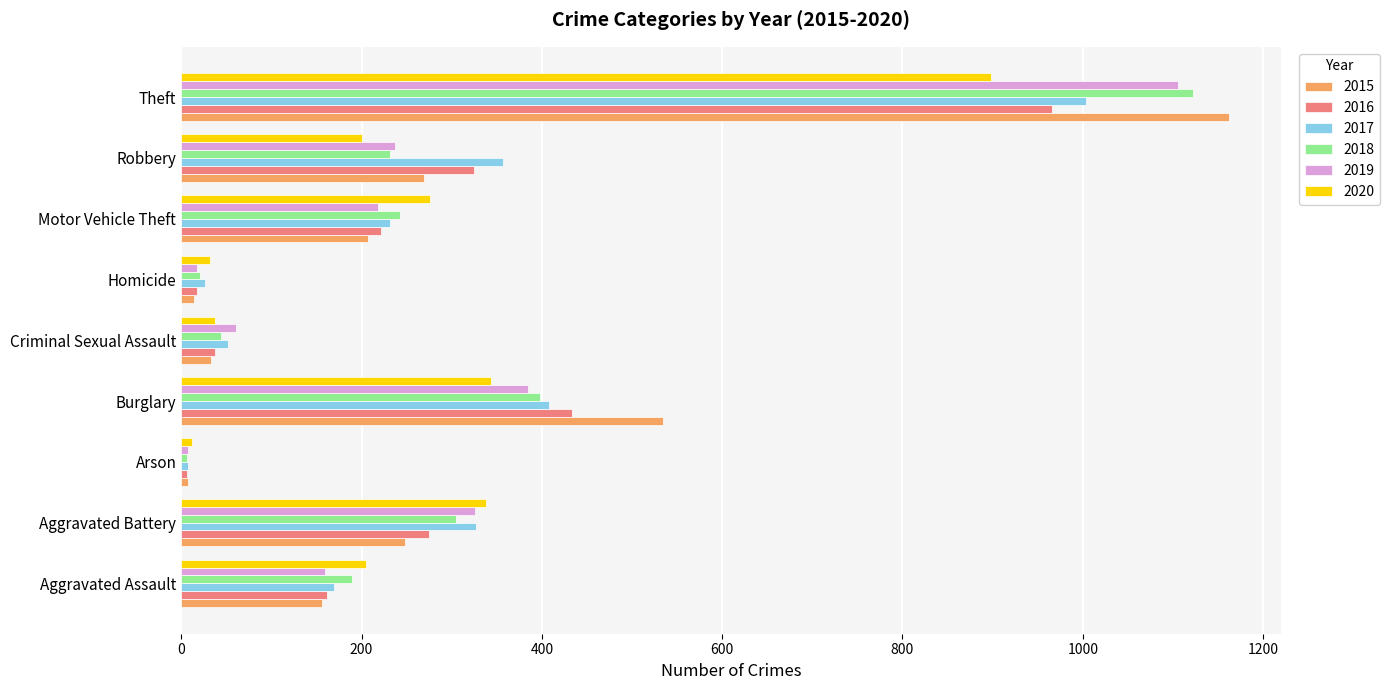

True or false: 2017 has a value of 141 at Burglary.

False